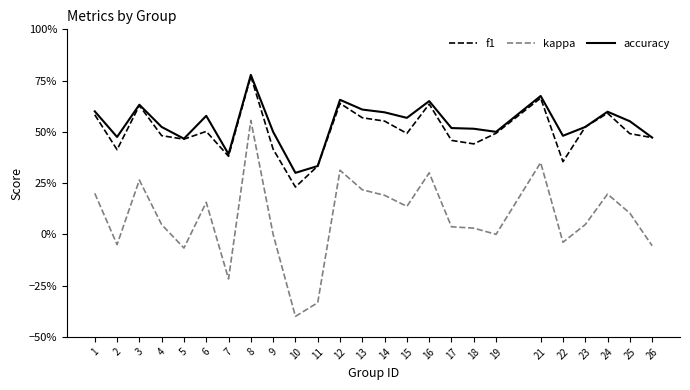

True or false: accuracy and kappa intersect in this chart.

False